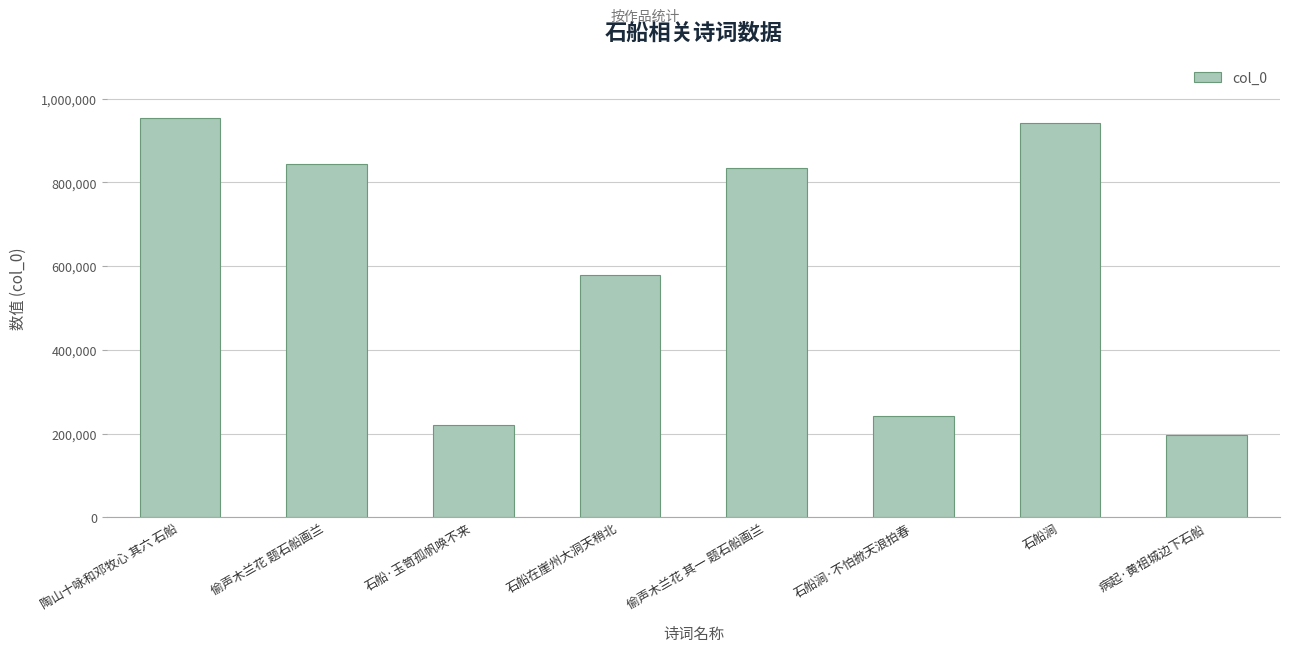

What is the sum of all values?

4812739